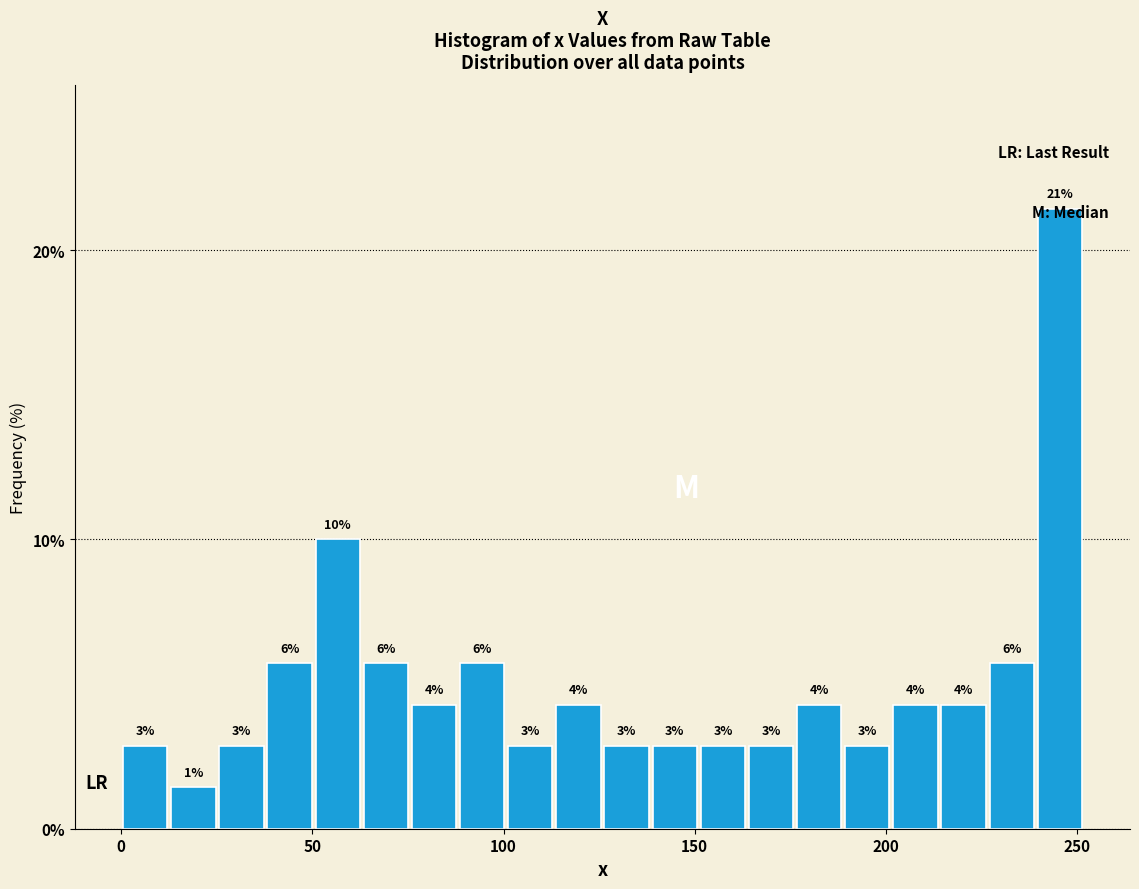

Around what value on the x-axis is the tallest bar? Give the approximate position of its centre, as read against the axis.

245